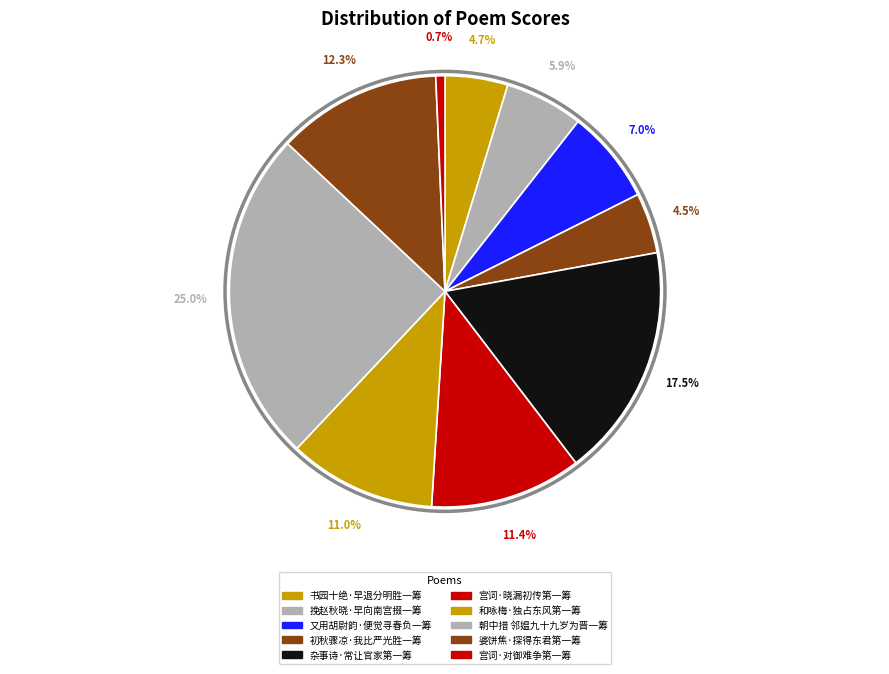

Count the number of slices in the pie.

10